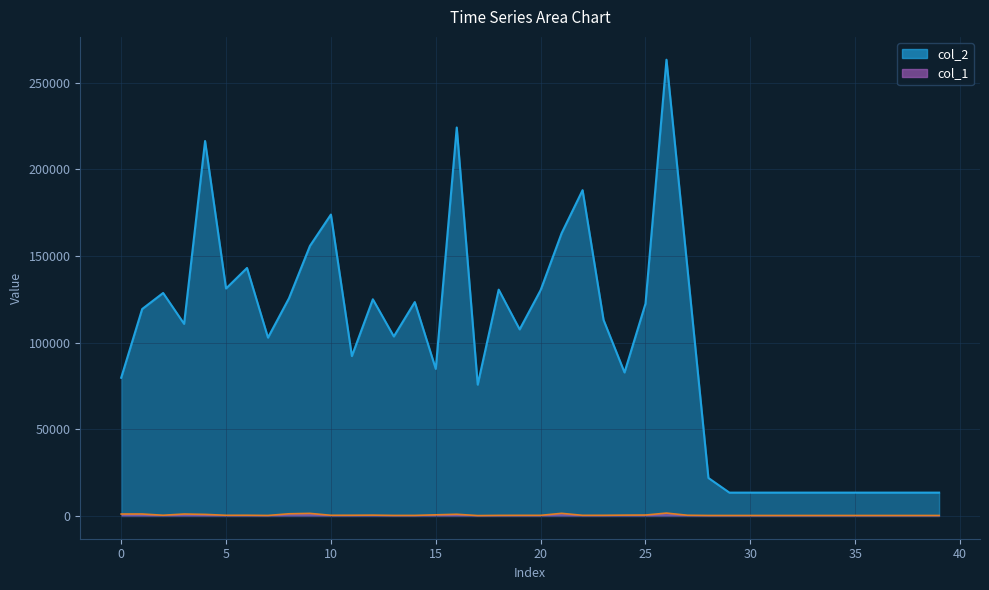

Between 12 and 37, which series saw the biggest shift?

col_2